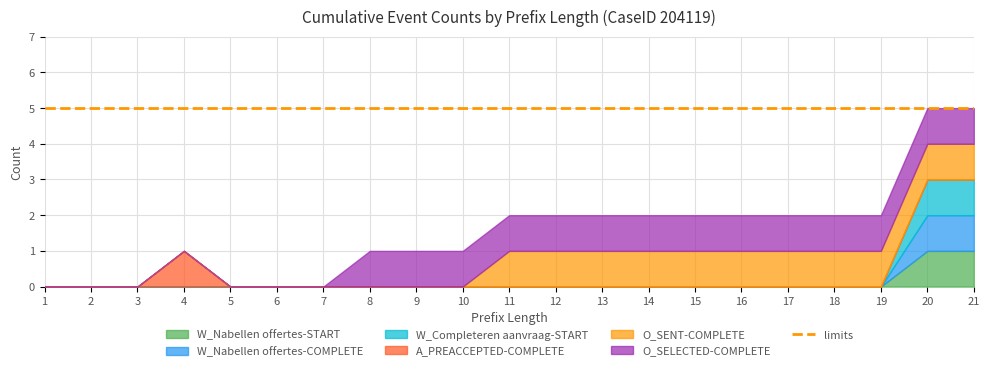

Reading left to right, extract all data points from this chart.

W_Nabellen offertes-START: 0	0	0	0	0	0	0	0	0	0	0	0	0	0	0	0	0	0	0	1	1
W_Nabellen offertes-COMPLETE: 0	0	0	0	0	0	0	0	0	0	0	0	0	0	0	0	0	0	0	1	1
W_Completeren aanvraag-START: 0	0	0	0	0	0	0	0	0	0	0	0	0	0	0	0	0	0	0	1	1
A_PREACCEPTED-COMPLETE: 0	0	0	1	0	0	0	0	0	0	0	0	0	0	0	0	0	0	0	0	0
O_SENT-COMPLETE: 0	0	0	0	0	0	0	0	0	0	1	1	1	1	1	1	1	1	1	1	1
O_SELECTED-COMPLETE: 0	0	0	0	0	0	0	1	1	1	1	1	1	1	1	1	1	1	1	1	1